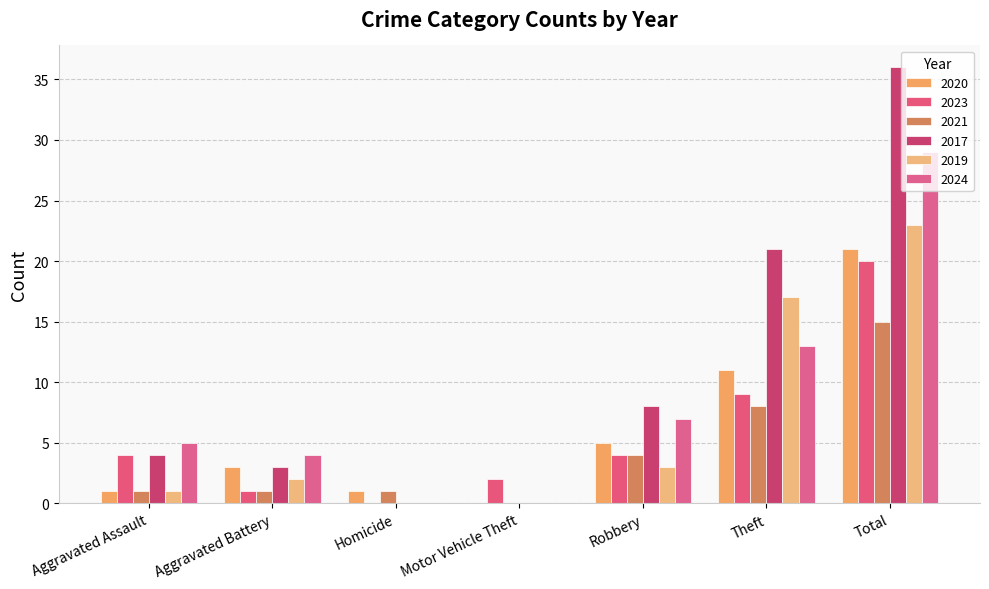

List the labels in order of 2017 value, smallest first.

Homicide, Motor Vehicle Theft, Aggravated Battery, Aggravated Assault, Robbery, Theft, Total